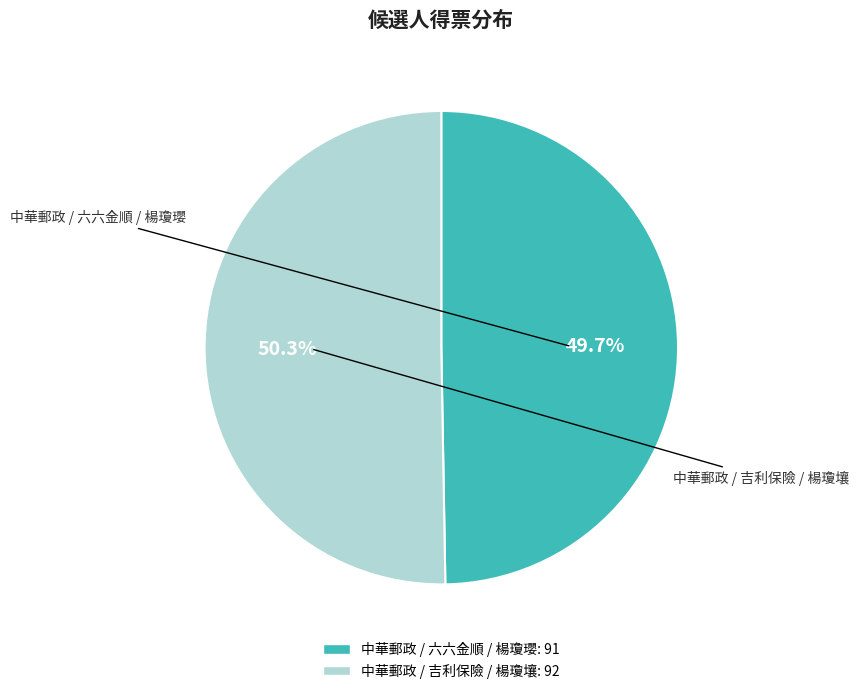

To the nearest percent, what portion does 中華郵政 / 吉利保險 / 楊瓊壤 represent?

50%